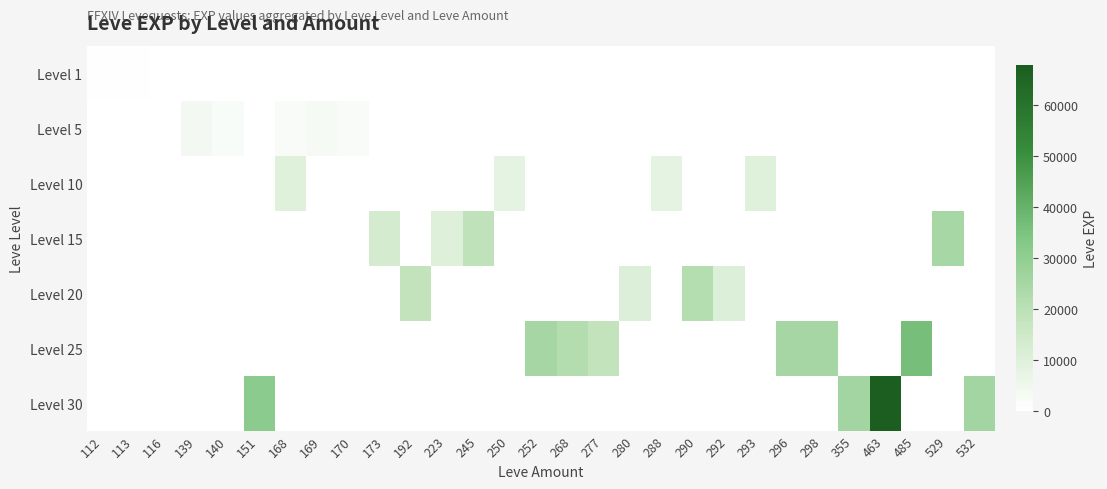

Reading right to left, what are all the values shown in this chart?

Level 1: 532=0	529=0	485=0	463=0	355=0	298=0	296=0	293=0	292=0	290=0	288=0	280=0	277=0	268=0	252=0	250=0	245=0	223=0	192=0	173=0	170=0	169=0	168=0	151=0	140=0	139=0	116=1	113=630	112=450
Level 5: 532=0	529=0	485=0	463=0	355=0	298=0	296=0	293=0	292=0	290=0	288=0	280=0	277=0	268=0	252=0	250=0	245=0	223=0	192=0	173=0	170=2230	169=3040	168=2230	151=0	140=1980	139=3600	116=0	113=0	112=0
Level 10: 532=0	529=0	485=0	463=0	355=0	298=0	296=0	293=9990	292=0	290=0	288=7880	280=0	277=0	268=0	252=0	250=7880	245=0	223=0	192=0	173=0	170=0	169=0	168=9990	151=0	140=0	139=0	116=0	113=0	112=0
Level 15: 532=0	529=24790	485=0	463=0	355=0	298=0	296=0	293=0	292=0	290=0	288=0	280=0	277=0	268=0	252=0	250=0	245=18910	223=10100	192=0	173=13040	170=0	169=0	168=0	151=0	140=0	139=0	116=0	113=0	112=0
Level 20: 532=0	529=0	485=0	463=0	355=0	298=0	296=0	293=0	292=10710	290=21600	288=0	280=10710	277=0	268=0	252=0	250=0	245=0	223=0	192=18290	173=0	170=0	169=0	168=0	151=0	140=0	139=0	116=0	113=0	112=0
Level 25: 532=0	529=0	485=36390	463=0	355=0	298=25250	296=25250	293=0	292=0	290=0	288=0	280=0	277=18490	268=21830	252=25250	250=0	245=0	223=0	192=0	173=0	170=0	169=0	168=0	151=0	140=0	139=0	116=0	113=0	112=0
Level 30: 532=25900	529=0	485=0	463=67730	355=25900	298=0	296=0	293=0	292=0	290=0	288=0	280=0	277=0	268=0	252=0	250=0	245=0	223=0	192=0	173=0	170=0	169=0	168=0	151=31330	140=0	139=0	116=0	113=0	112=0